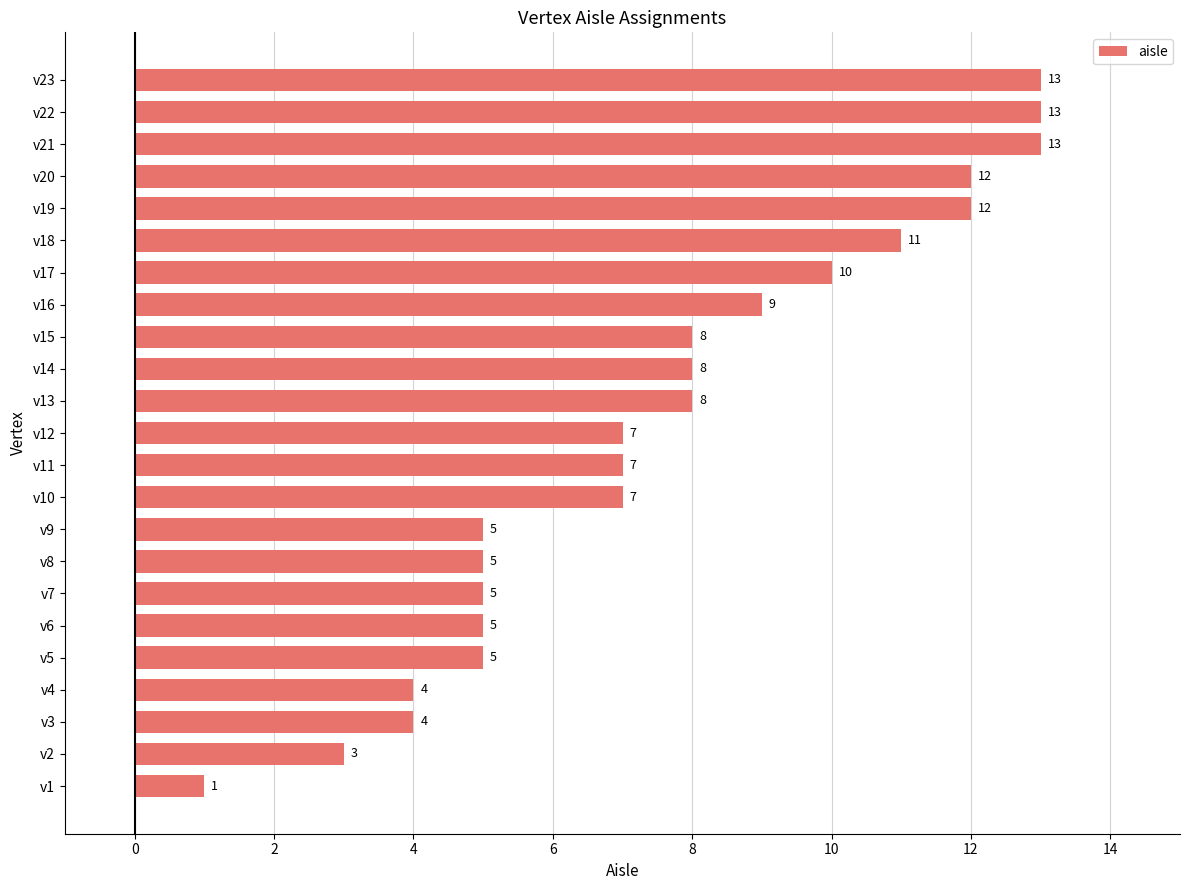

Is it true that the value at v18 is 11?

True